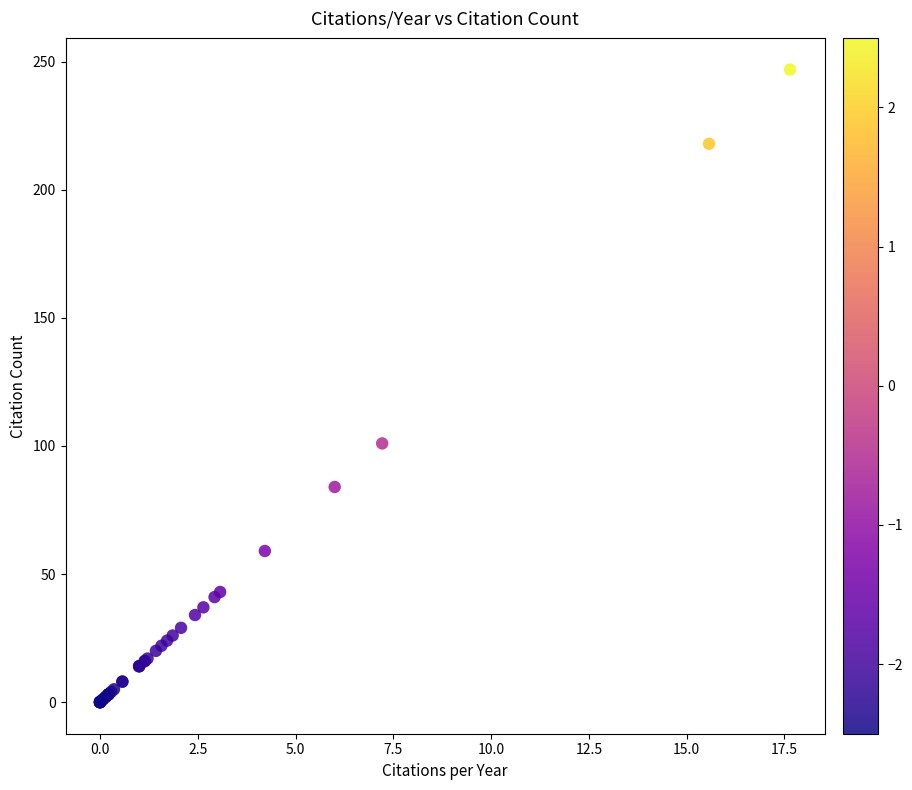

What Y value in the scatter plot is closest to 123?

101